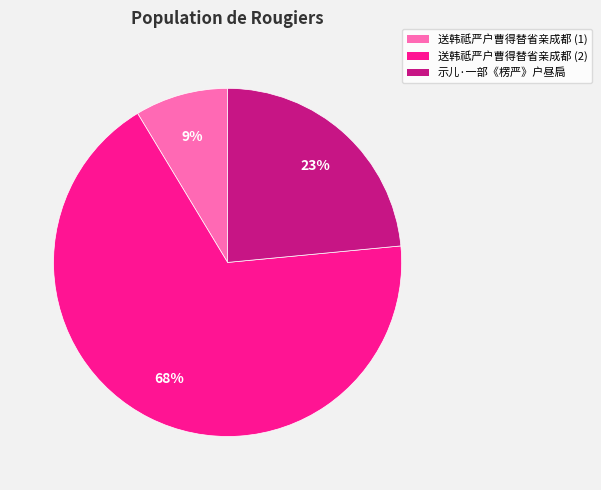

Count the number of slices in the pie.

3